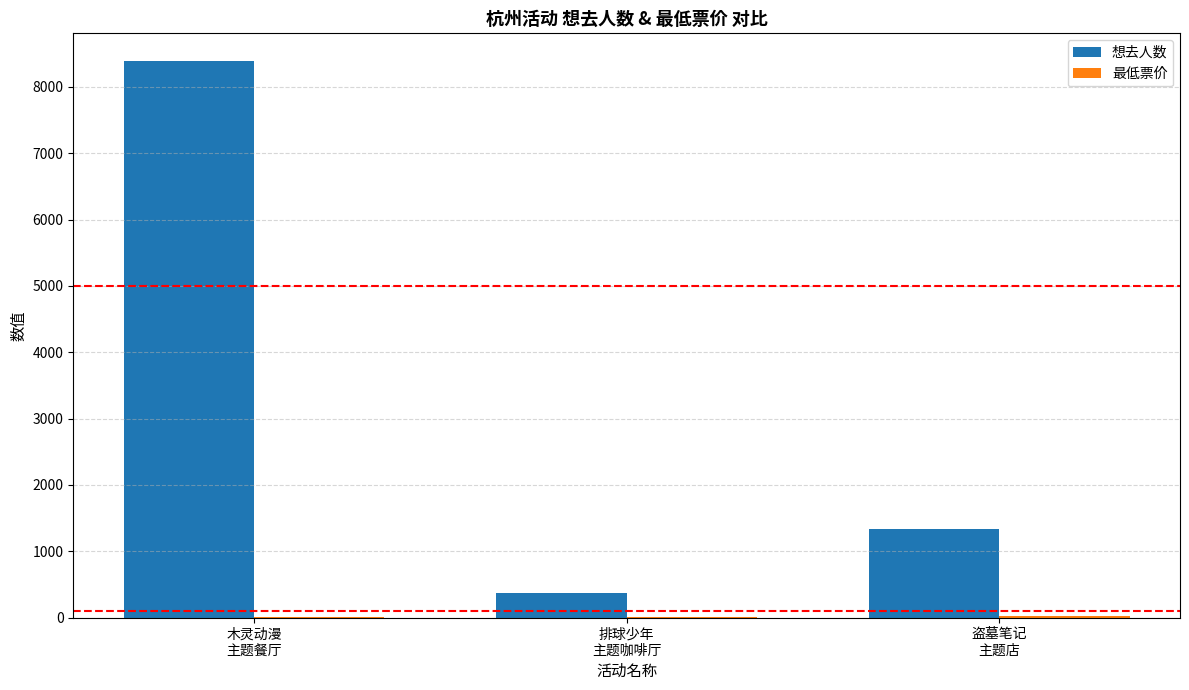

At which label is 想去人数 closest to 4379?

盗墓笔记
主题店